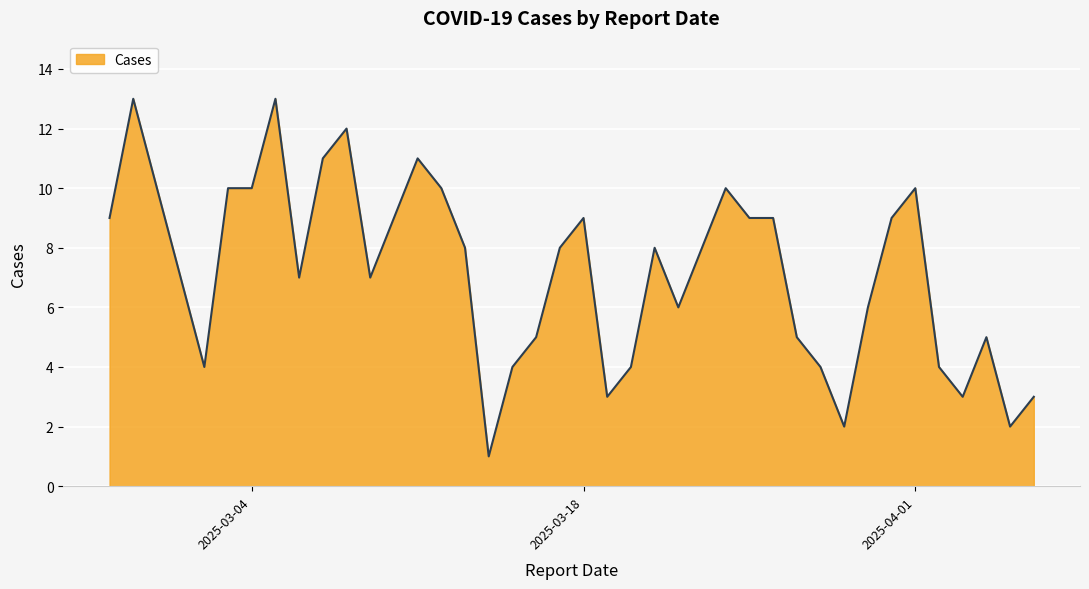

What is the value of the 5th point from the left?

4